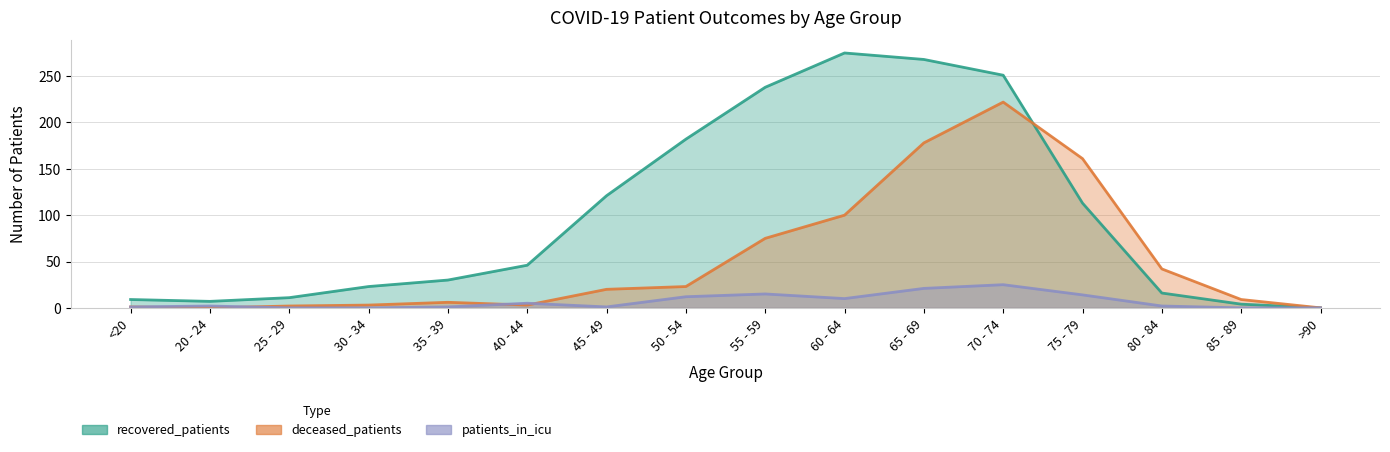

What is the label of the 14th point from the left?

80 - 84